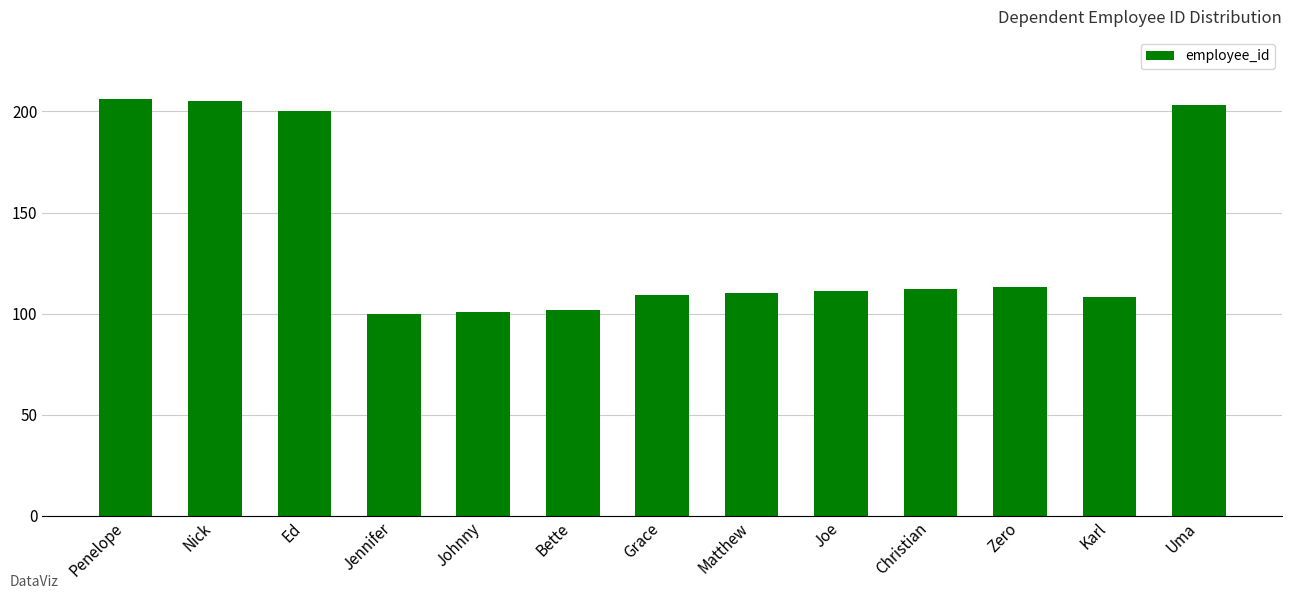

Reading left to right, list all the values displayed in this chart.

Penelope=206	Nick=205	Ed=200	Jennifer=100	Johnny=101	Bette=102	Grace=109	Matthew=110	Joe=111	Christian=112	Zero=113	Karl=108	Uma=203